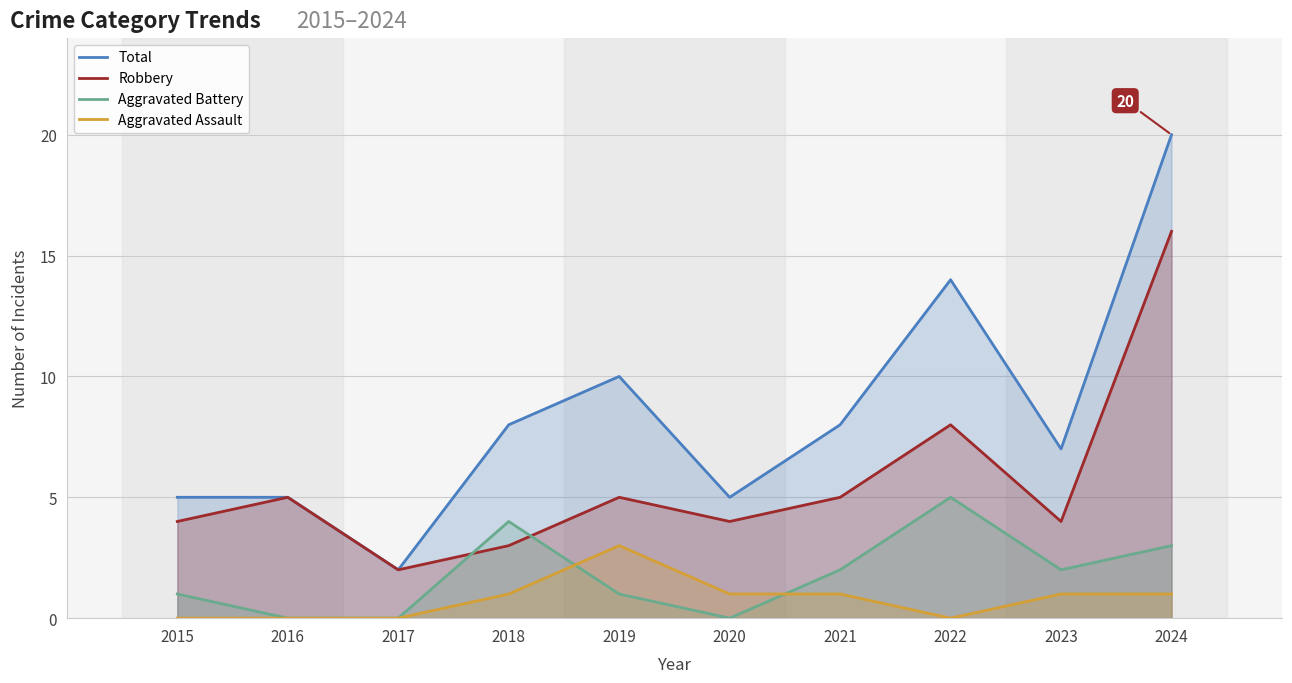

What is the sum of all Aggravated Battery values?

18